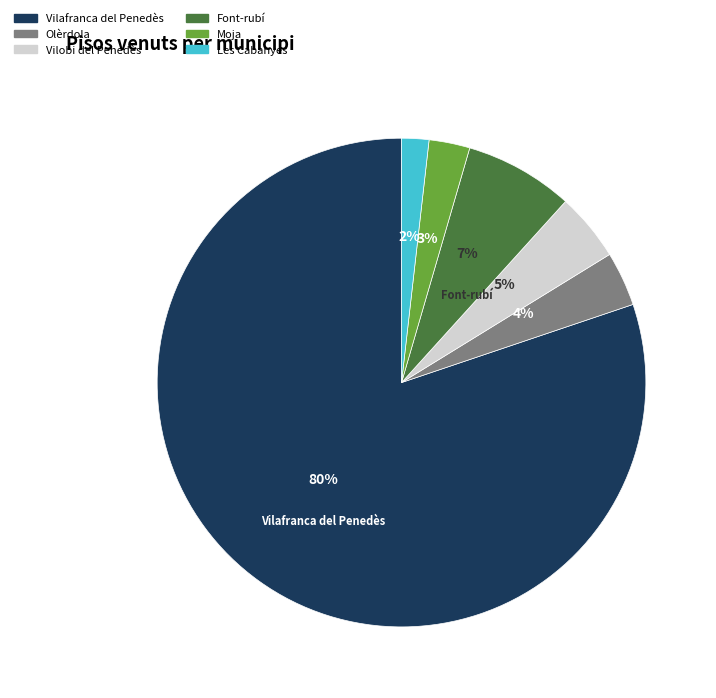

Approximately how many times larger is the value at Olèrdola compared to Vilobi del Penedès?

0.8